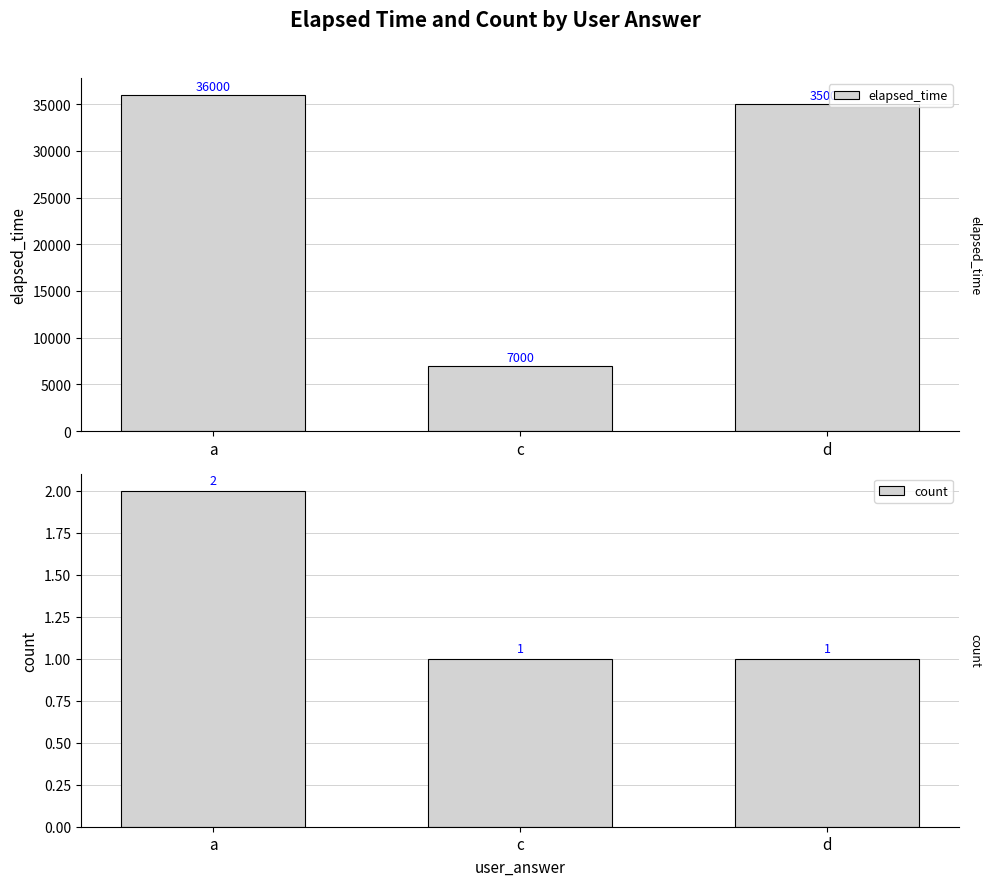

Which series has the largest total across all categories?

elapsed_time